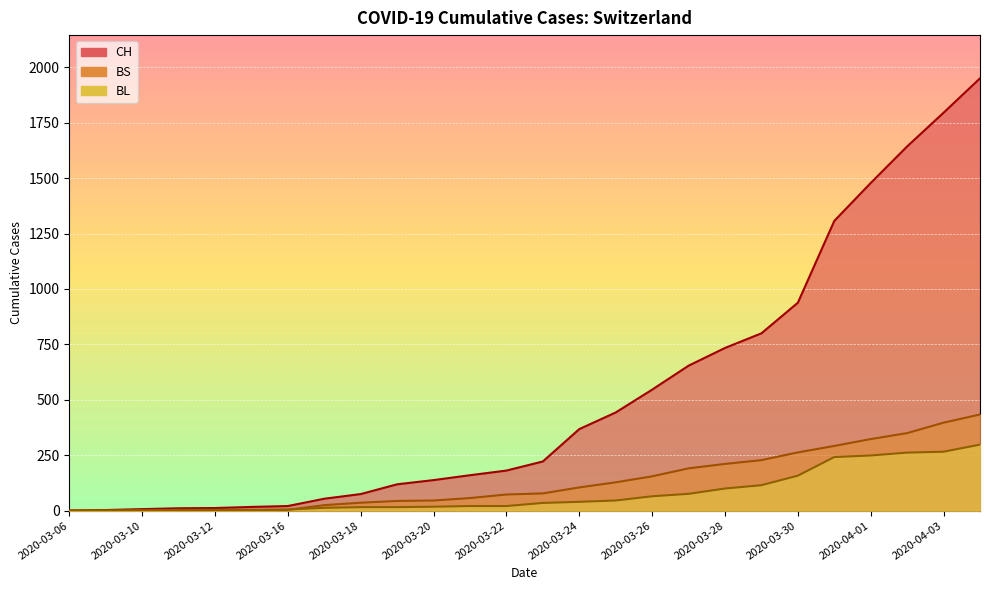

True or false: CH and BS cross at least once.

False